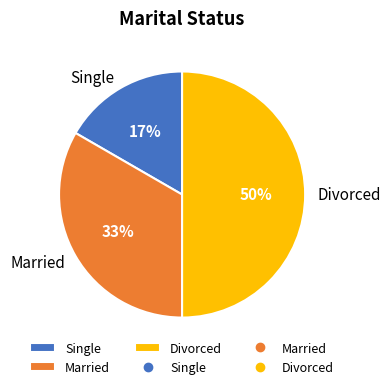

Rank the categories by value from lowest to highest.

Single, Married, Divorced